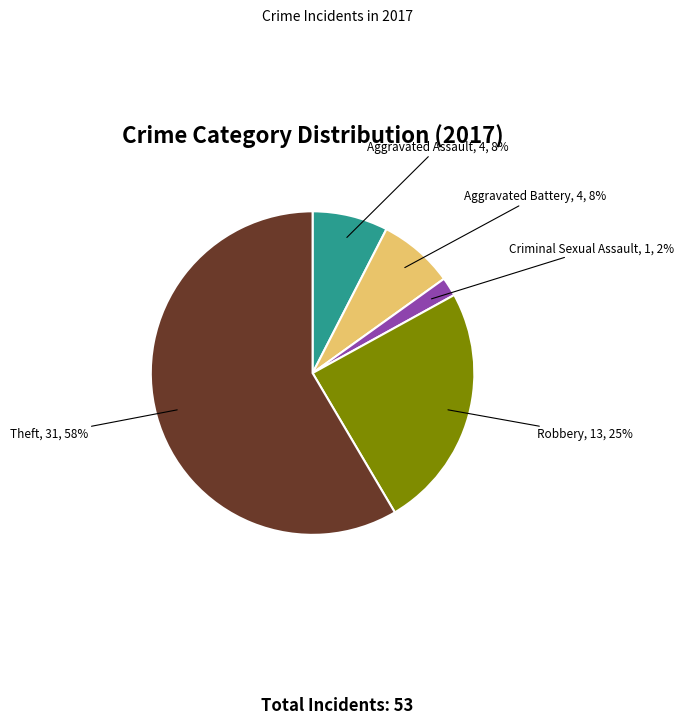

Between Robbery and Theft, which is larger?

Theft